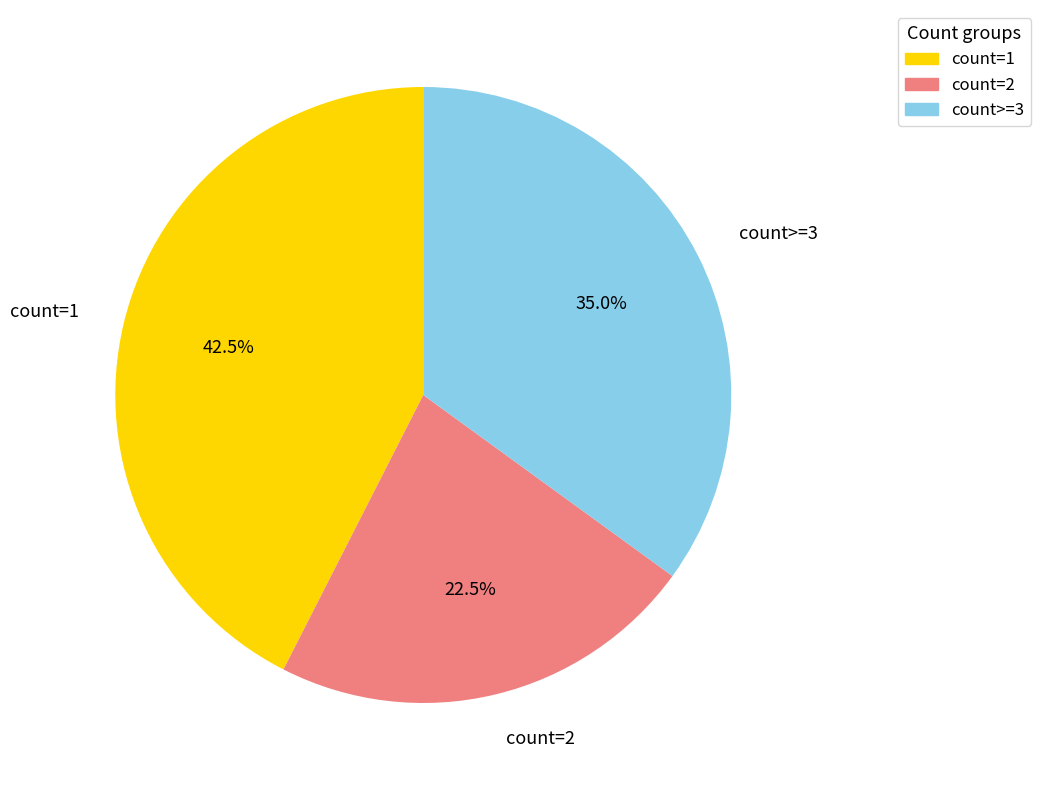

Combined, what portion of the pie is count>=3 and count=1?

77.5%